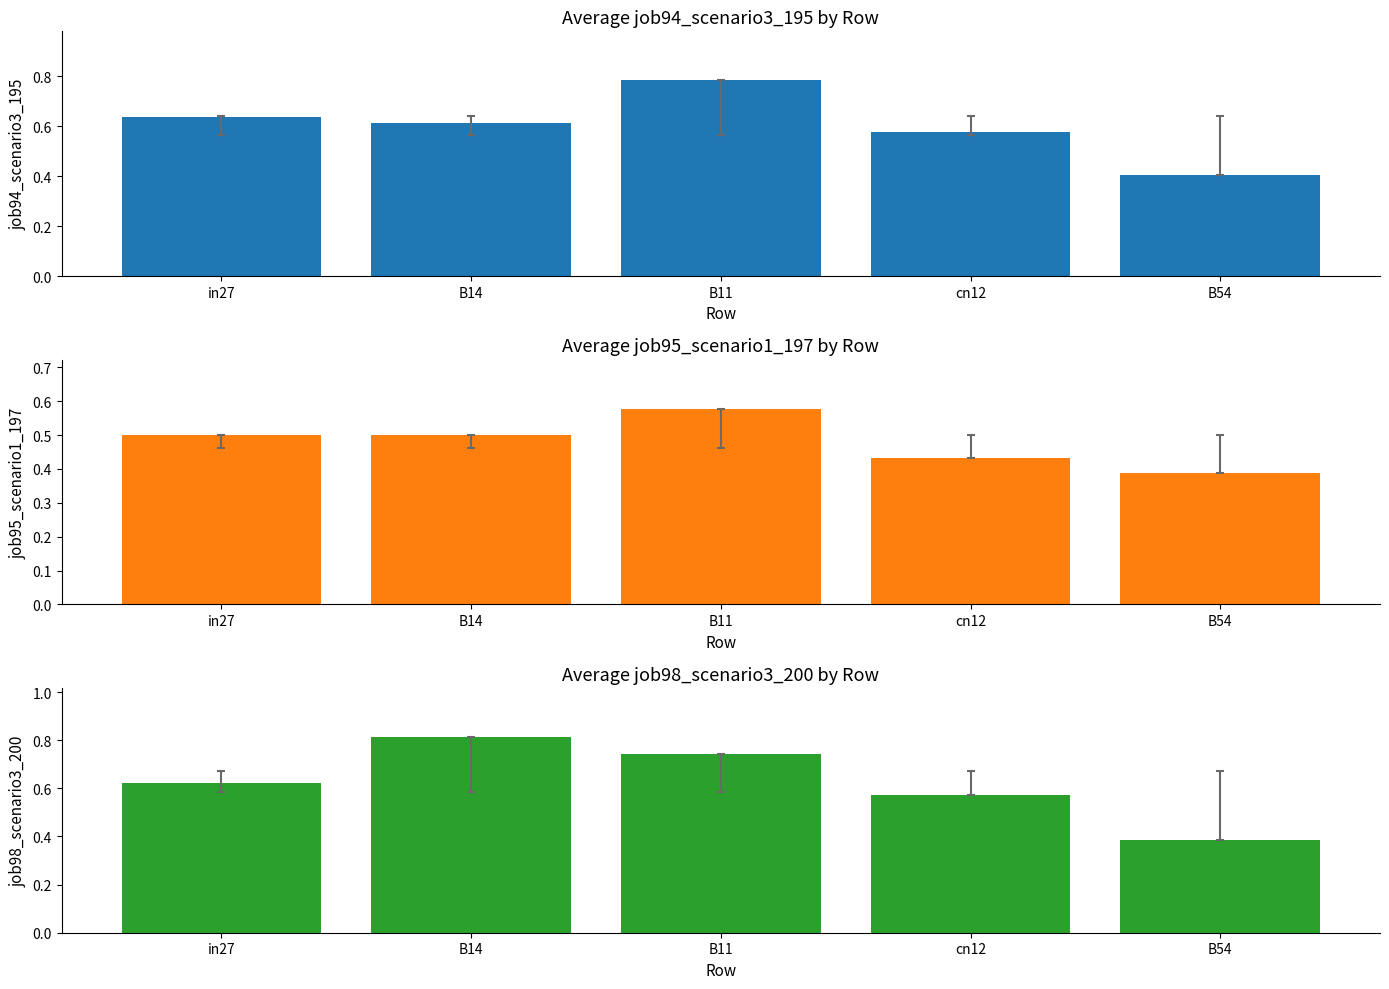

Between cn12 and B54, which series saw the biggest shift?

job98_scenario3_200